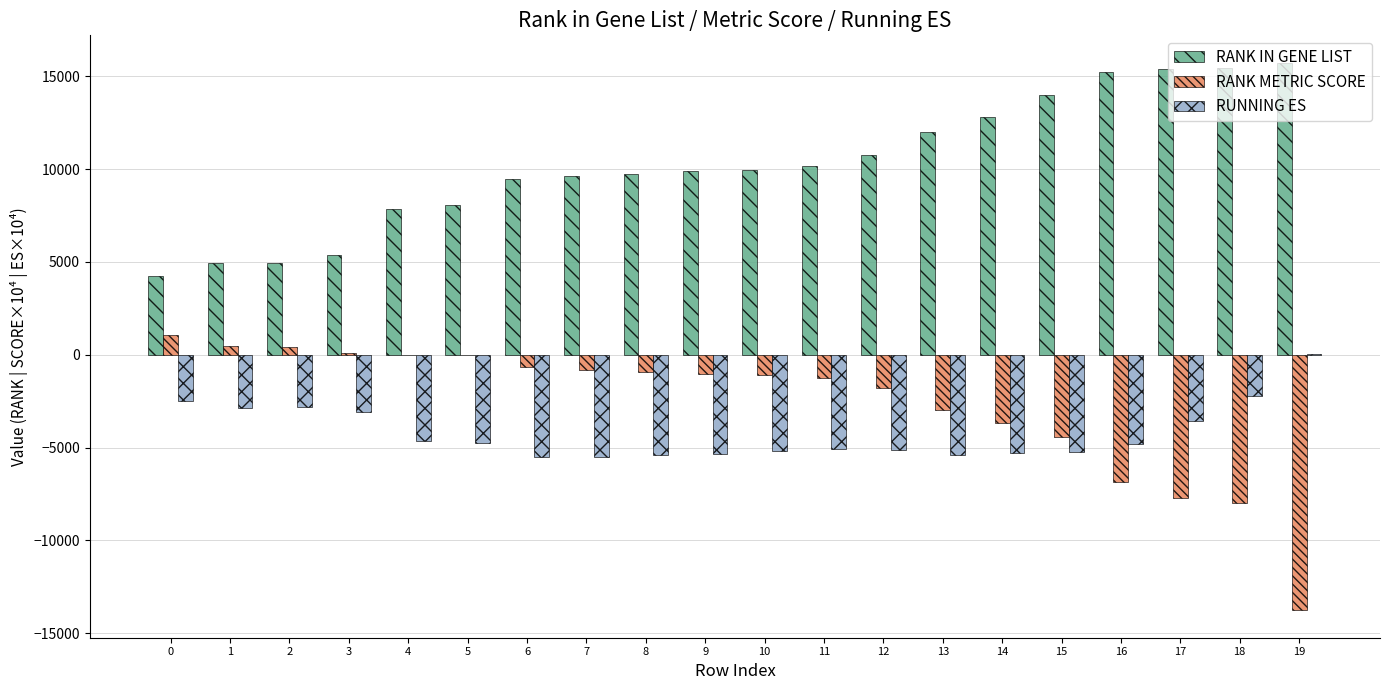

What is the sum of all RANK IN GENE LIST values?

205600.0